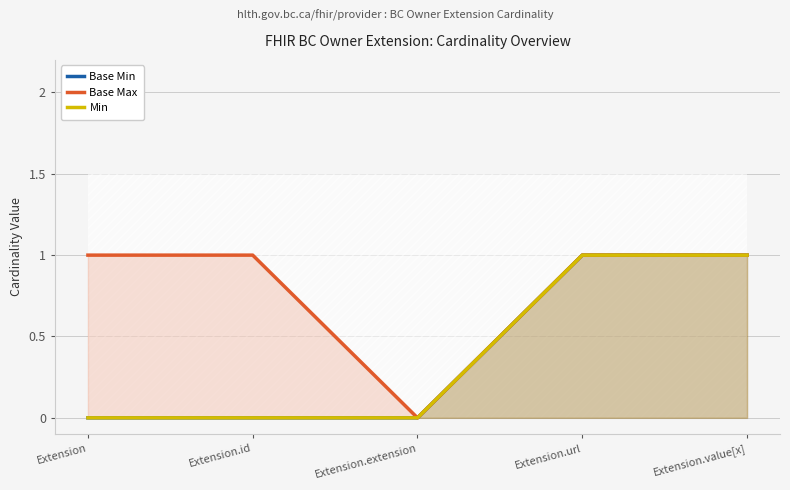

What is the difference between the maximum and minimum values in the Base Max series?

1